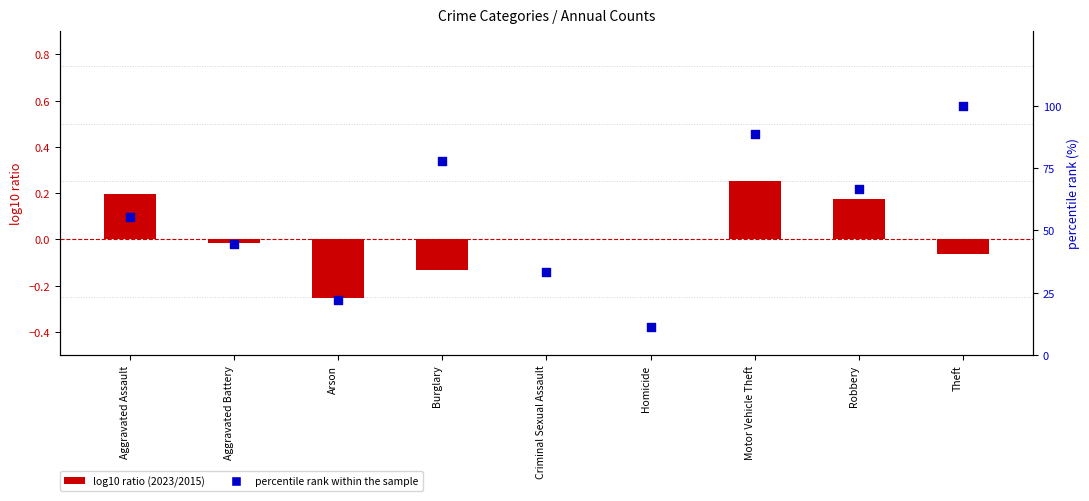

Which series has the largest total across all categories?

percentile rank within the sample